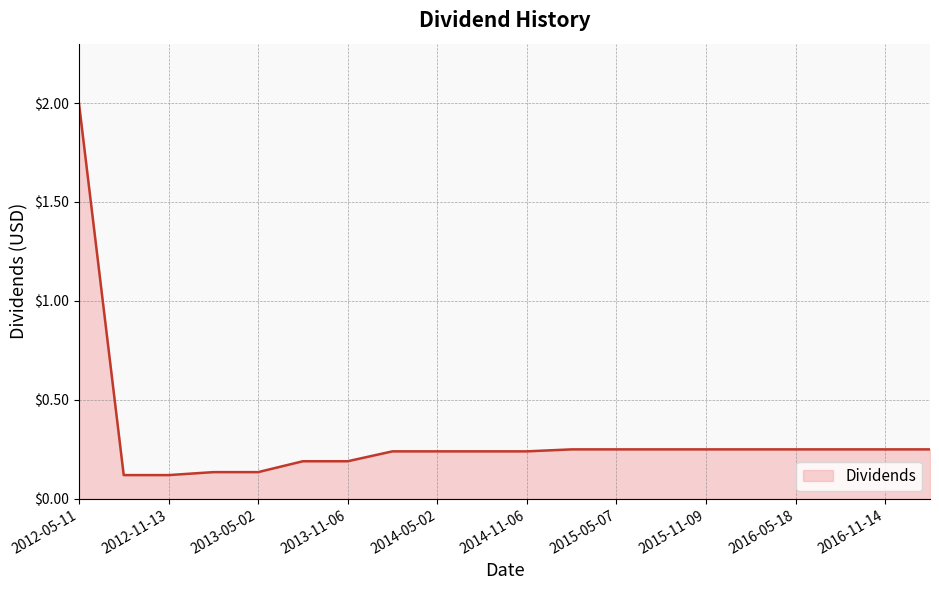

Does the chart have visible grid lines?

Yes